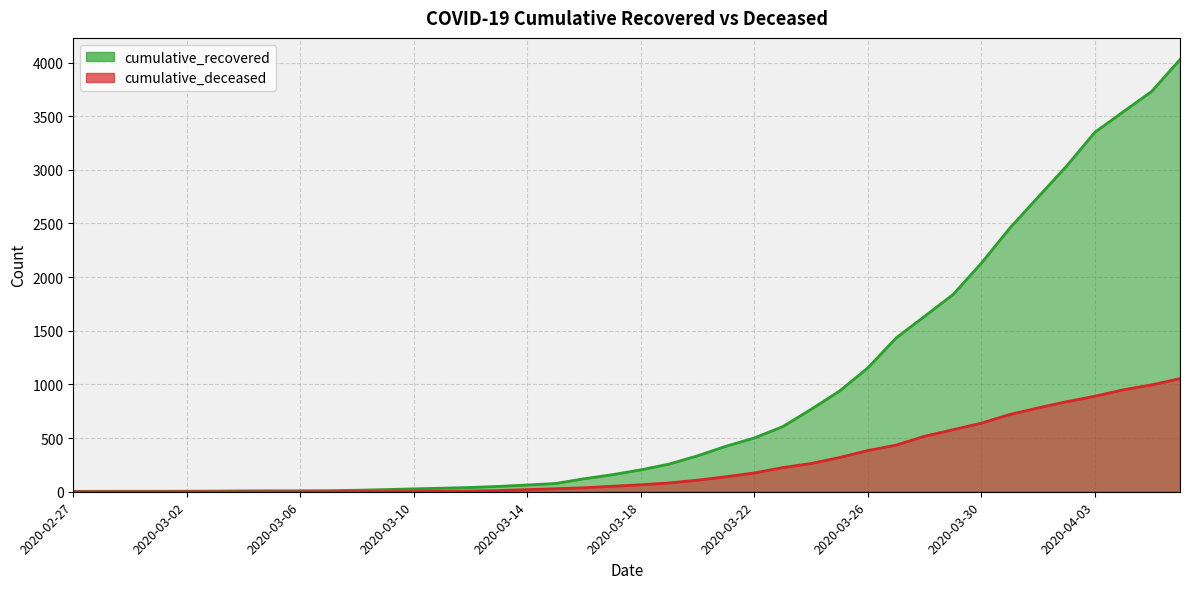

What is the minimum value for cumulative_recovered?

3